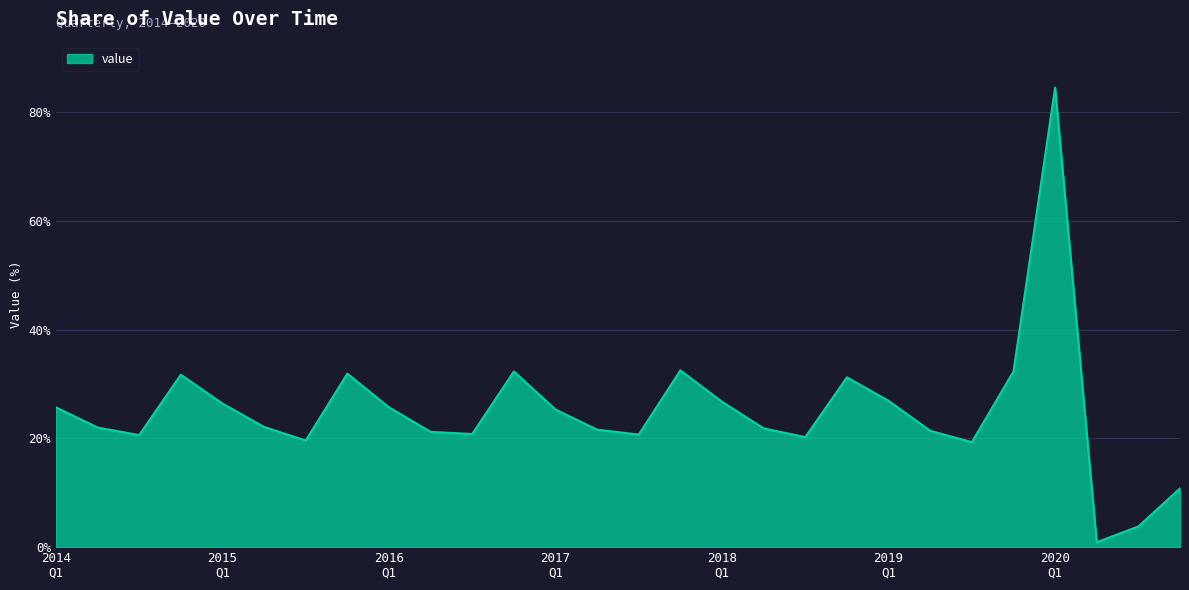

What is the sum of all values?

700.0